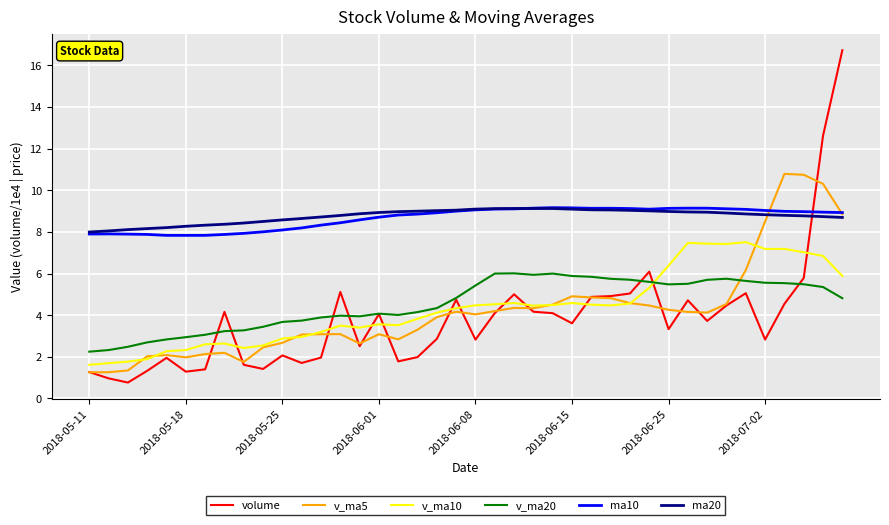

True or false: v_ma10 and volume cross at least once.

True